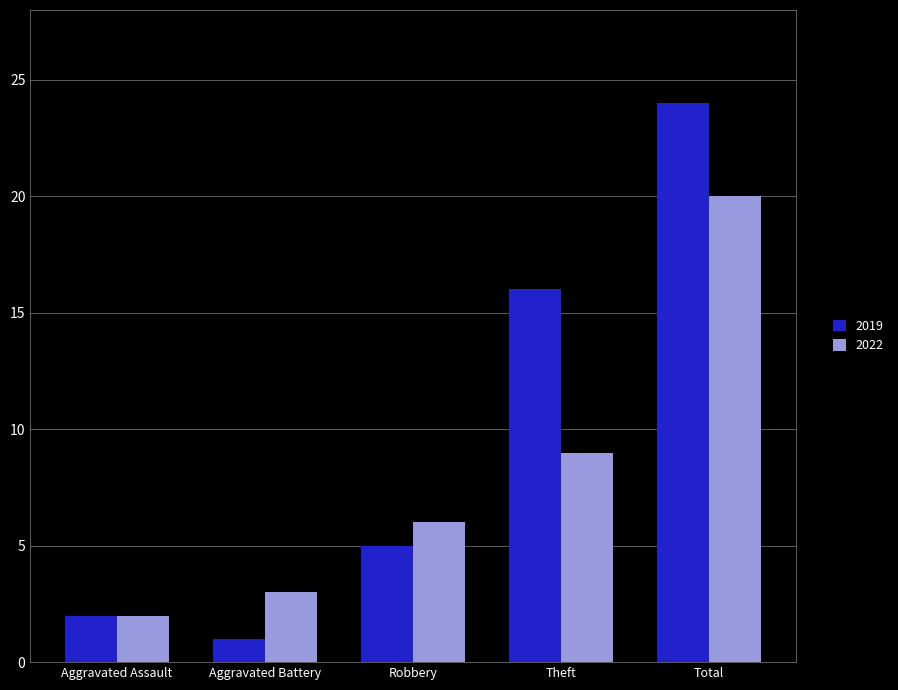

What is the total value across all series at Aggravated Battery?

4